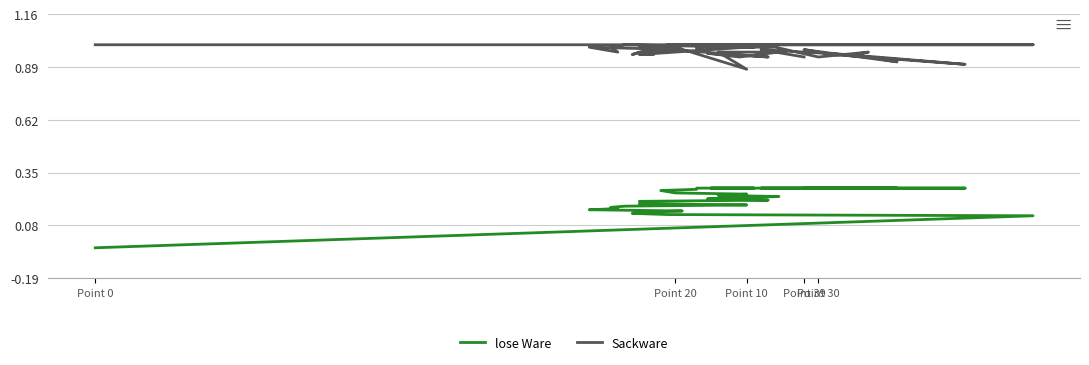

True or false: lose Ware and Sackware intersect in this chart.

False